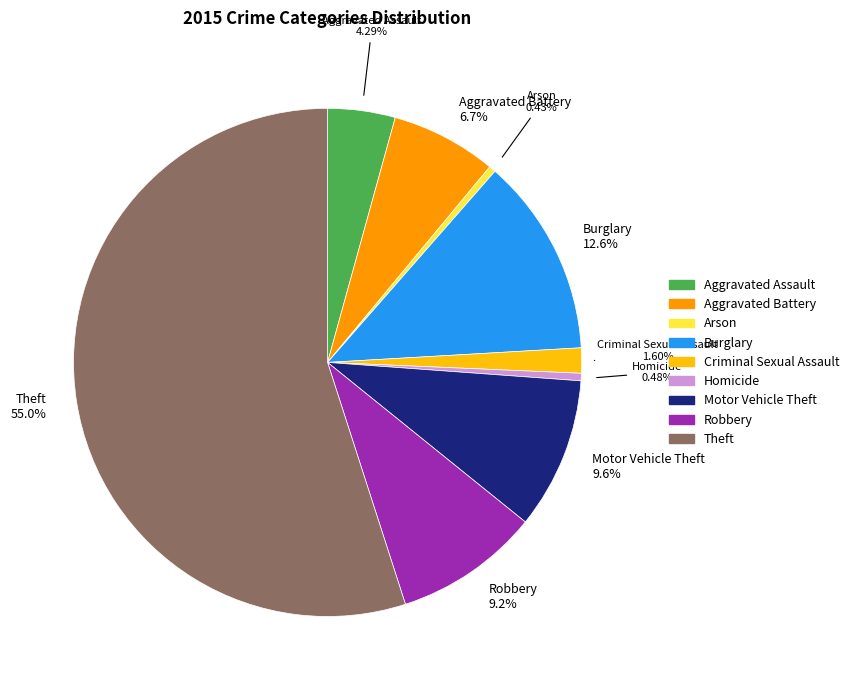

Does any single category account for the majority?

Yes